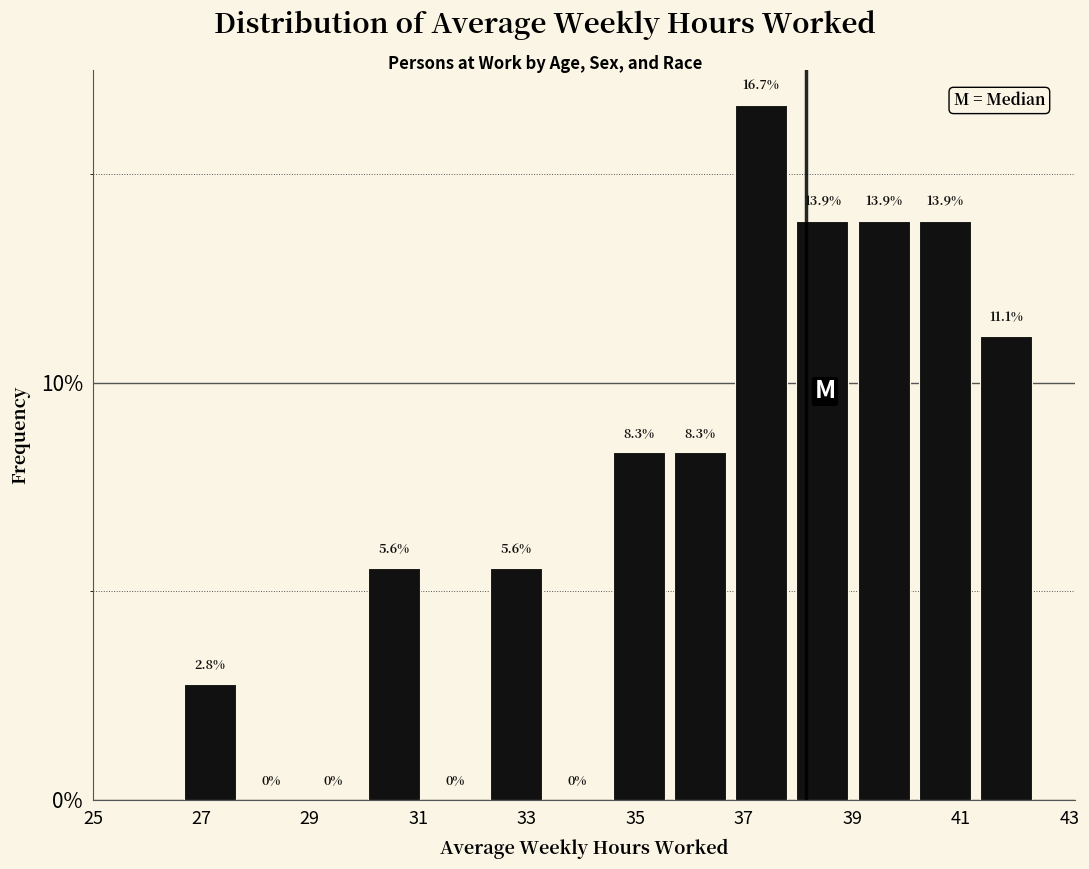

Reading left to right, list every bar in this chart as the range it spans on the x-axis followed by its height. The bar edges are not printed on the chart, so give them approximately, as read against the axis.

26.6 to 27.8: 2.8
27.8 to 28.8: 0.0
28.8 to 30.0: 0.0
30.0 to 31.2: 5.6
31.2 to 32.2: 0.0
32.2 to 33.4: 5.6
33.4 to 34.6: 0.0
34.6 to 35.6: 8.3
35.6 to 36.8: 8.3
36.8 to 37.8: 16.7
37.8 to 39.0: 13.9
39.0 to 40.2: 13.9
40.2 to 41.2: 13.9
41.2 to 42.4: 11.1